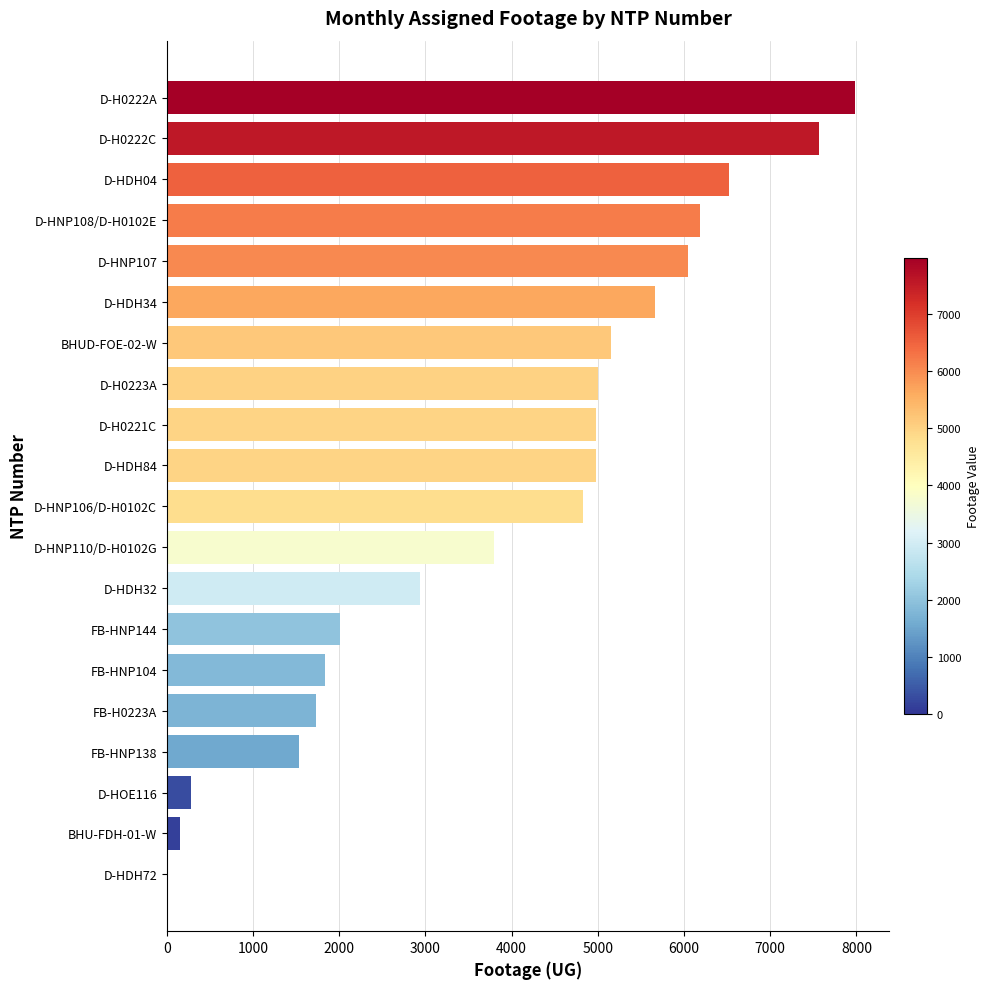

Approximately how many times larger is the value at FB-H0223A compared to D-HNP108/D-H0102E?

0.3